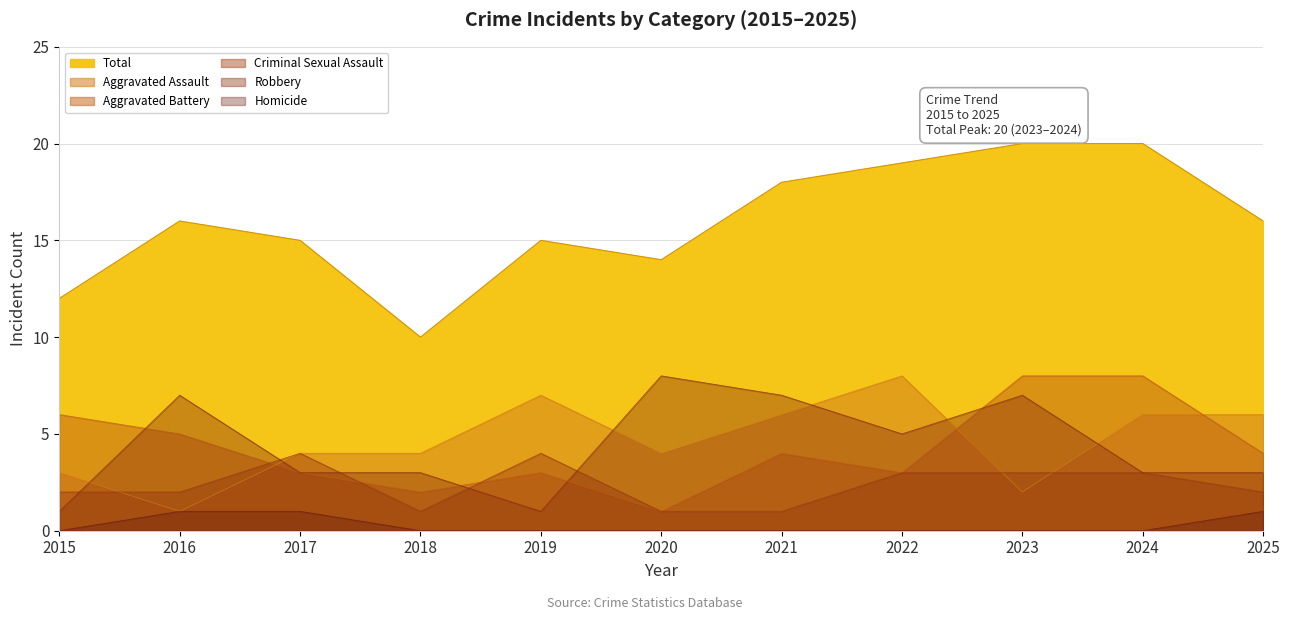

What is the value of the Aggravated Battery point at the 1st from the left?

6